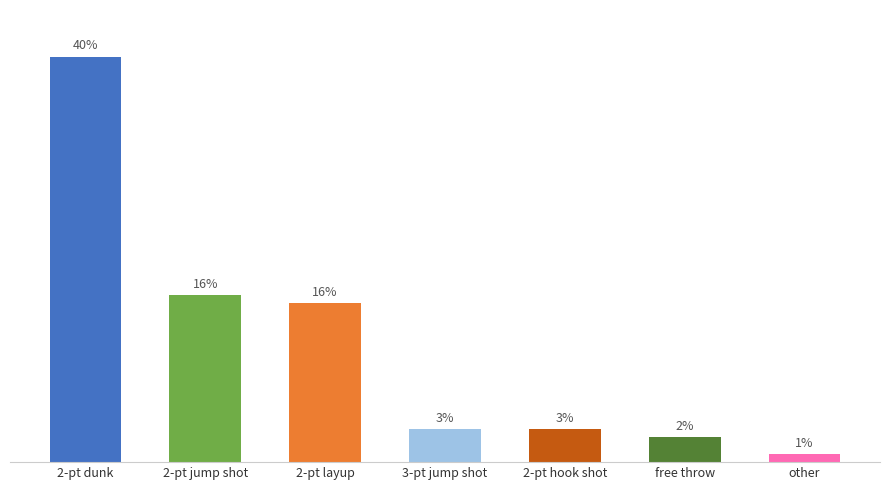

Does the chart contain any negative values?

No